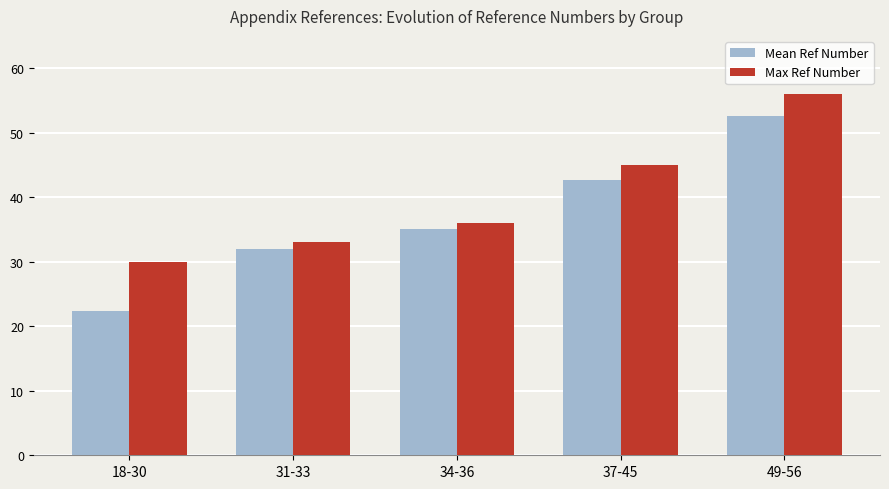

Which category has the lowest value across all series?

18-30